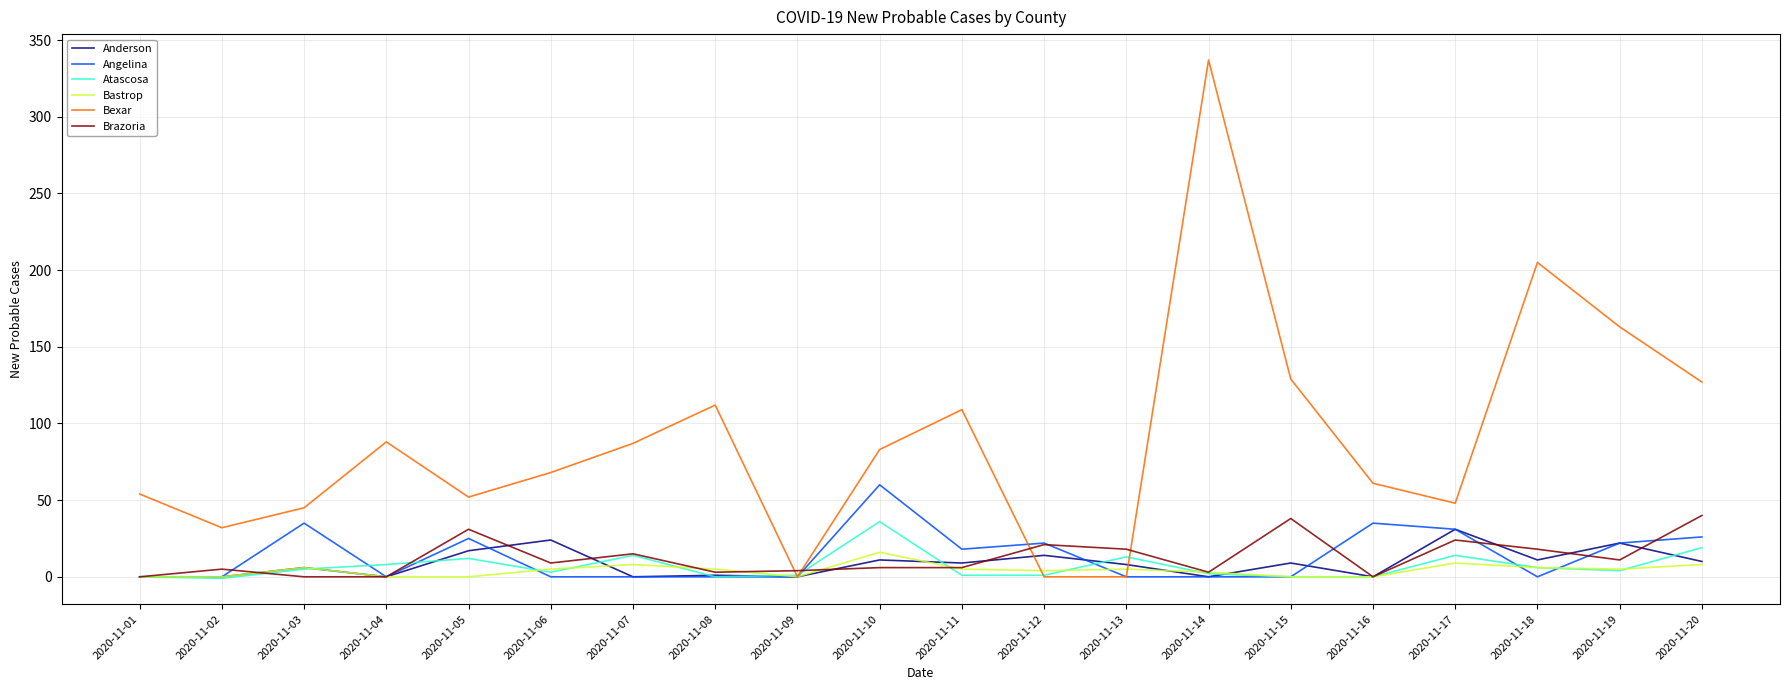

What is the difference between the second highest and second lowest values in the Anderson series?

24